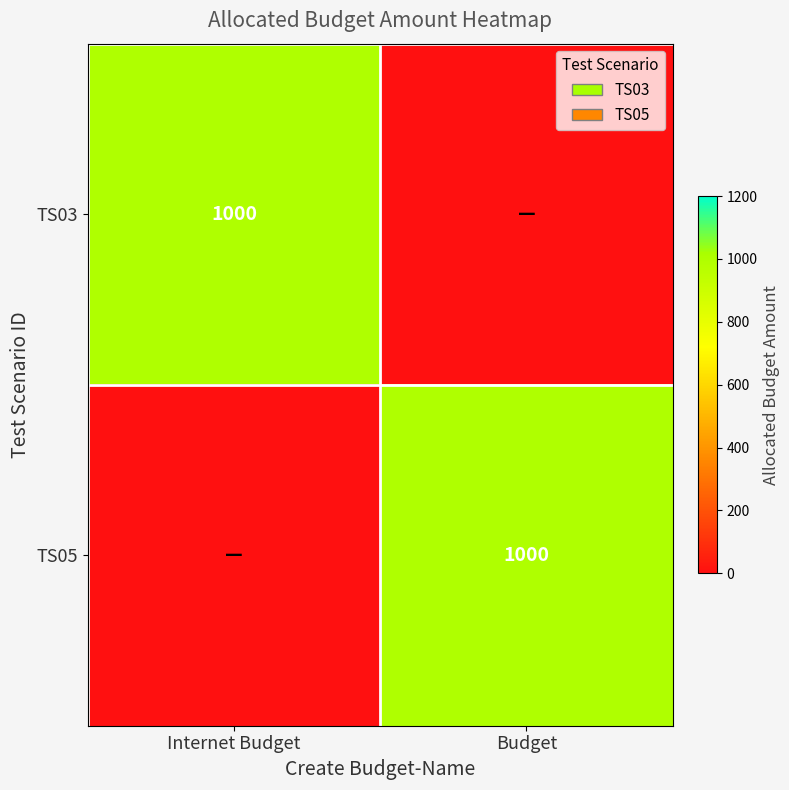

The value of TS03 at Internet Budget is 1000. True or false?

True